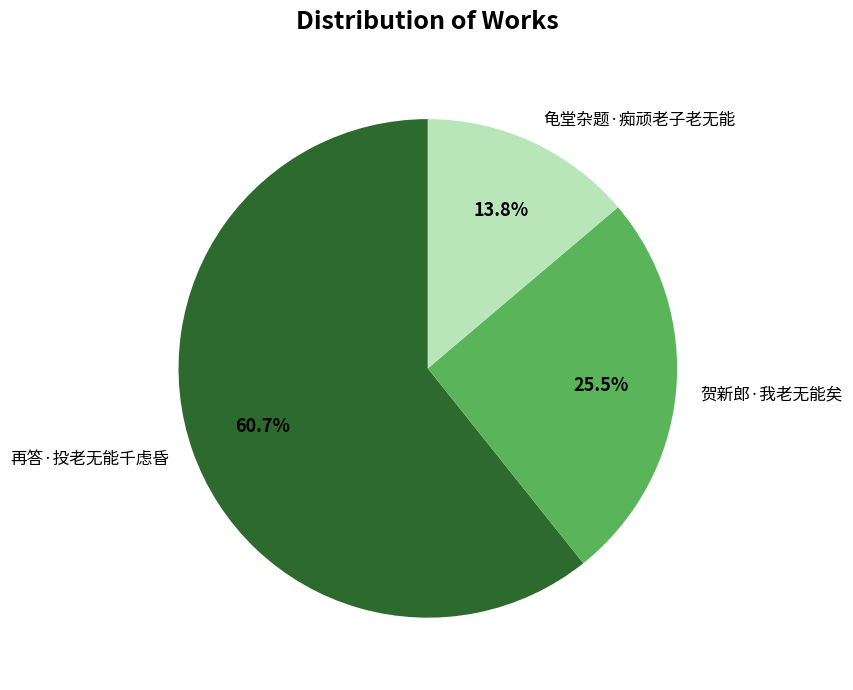

Do 贺新郎·我老无能矣 and 龟堂杂题·痴顽老子老无能 together represent more than half of the pie?

No